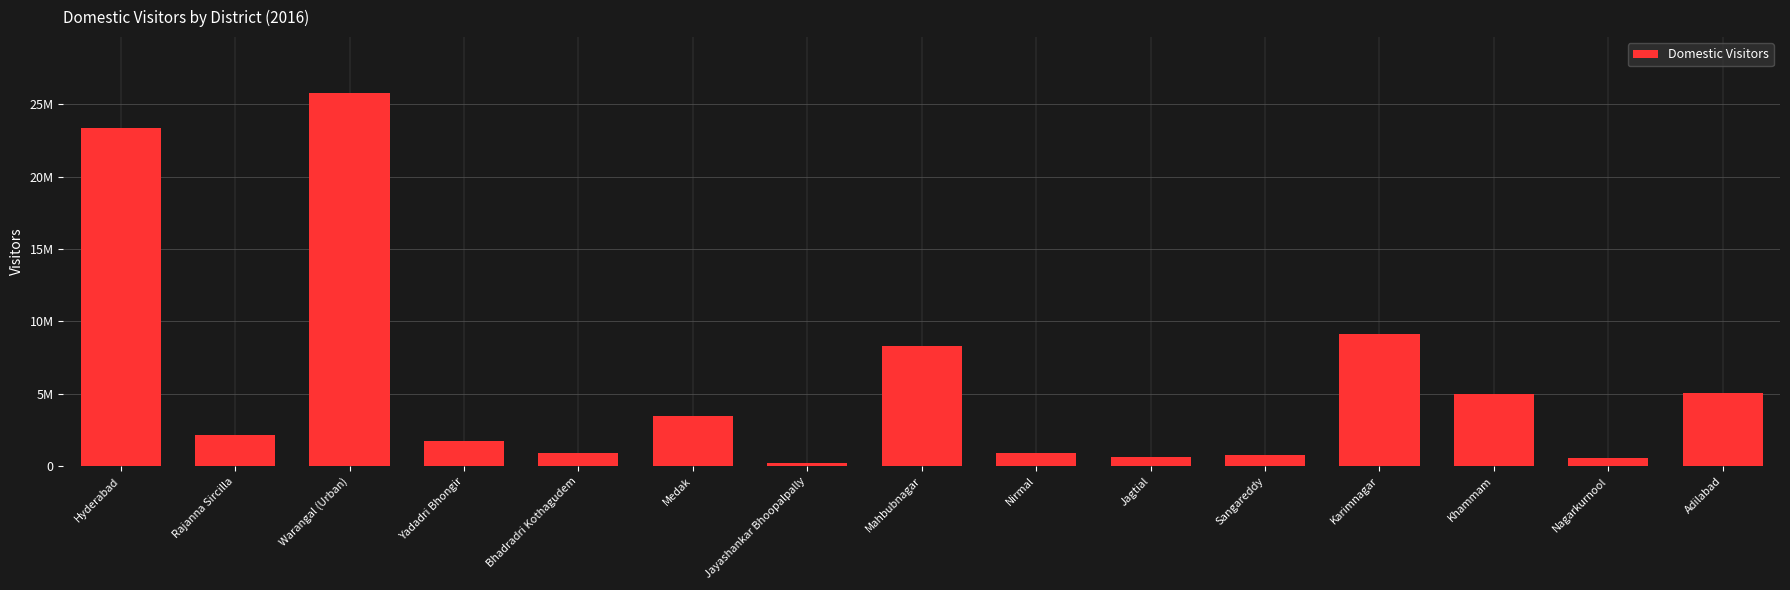

What is the average value?

5876184